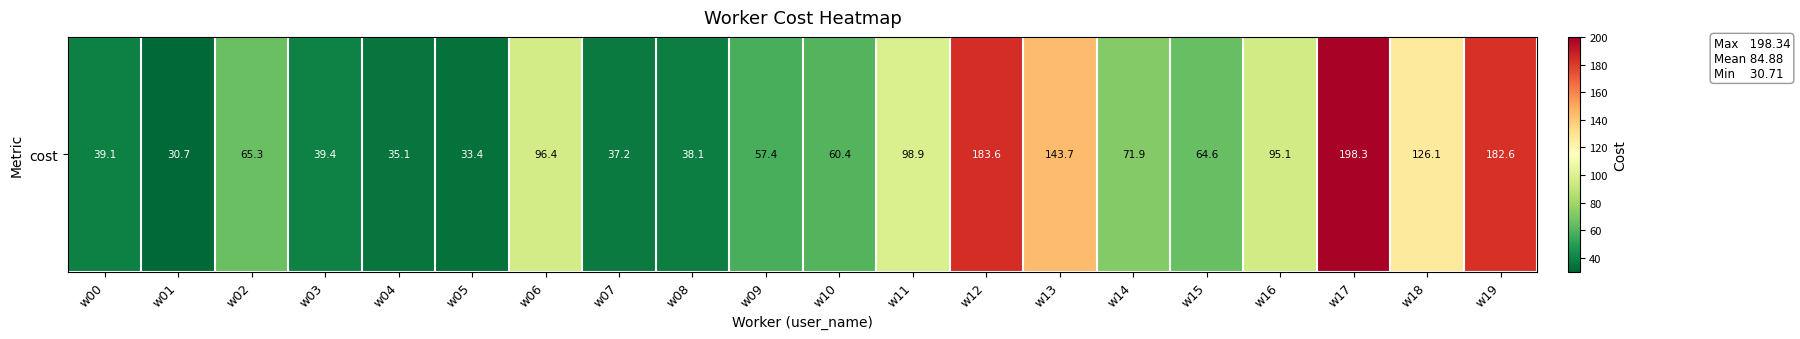

How many values are below 65?

10